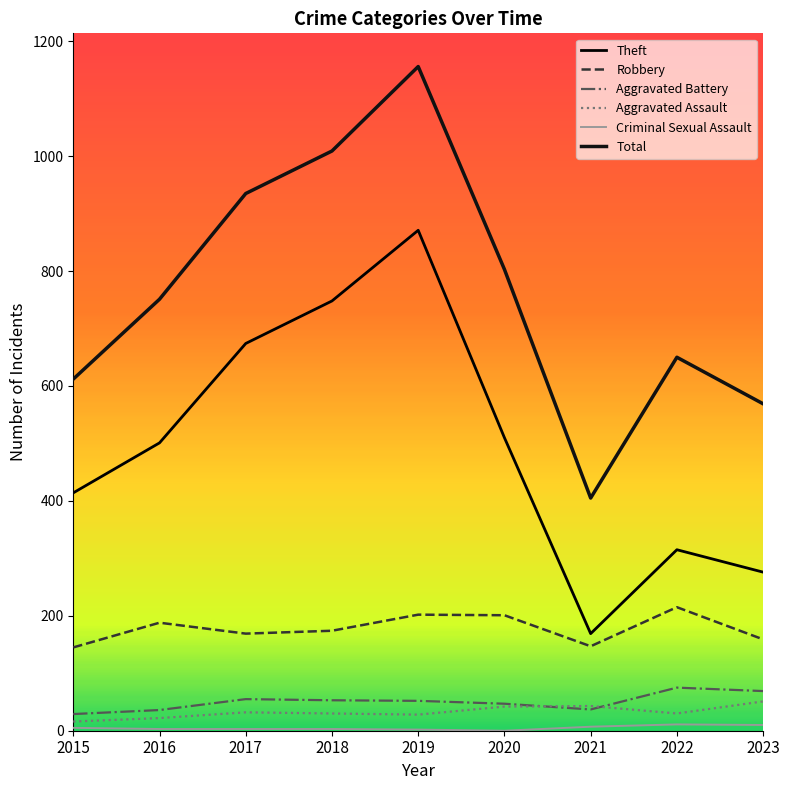

What is the difference between the maximum and minimum values in the Total series?

751